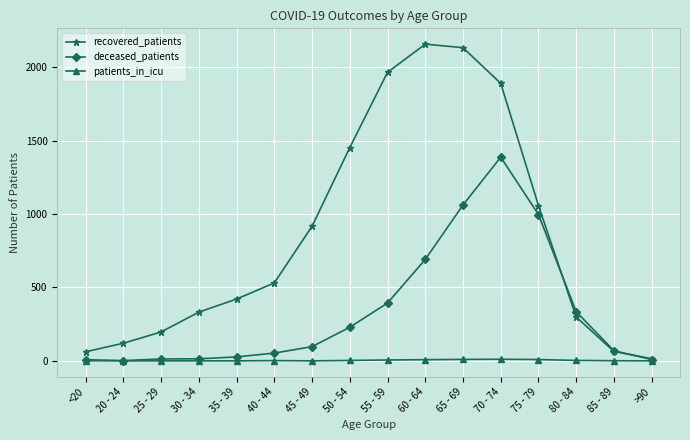

What is the label of the 2nd point from the right?

85 - 89